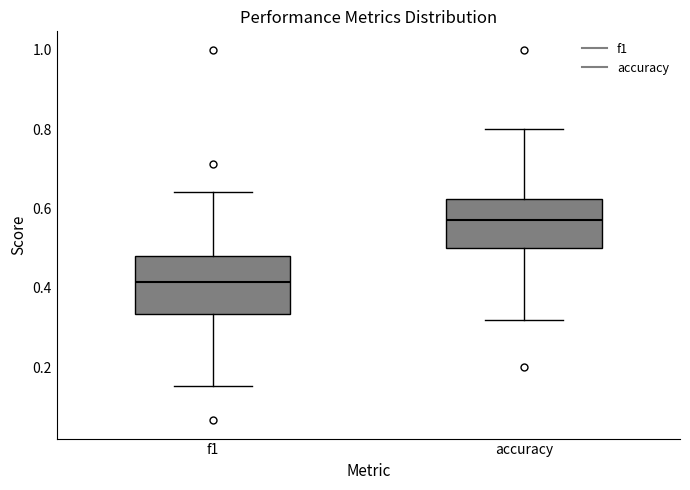

Which box has the highest median line?

accuracy